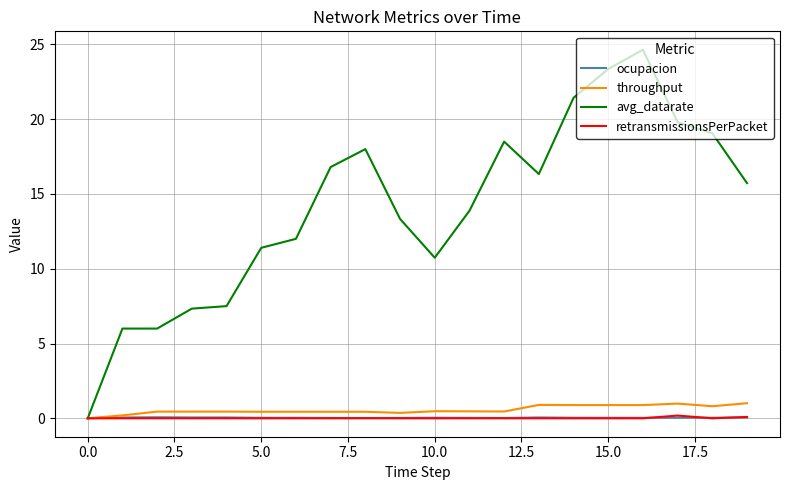

Which series has the widest spread of values?

avg_datarate